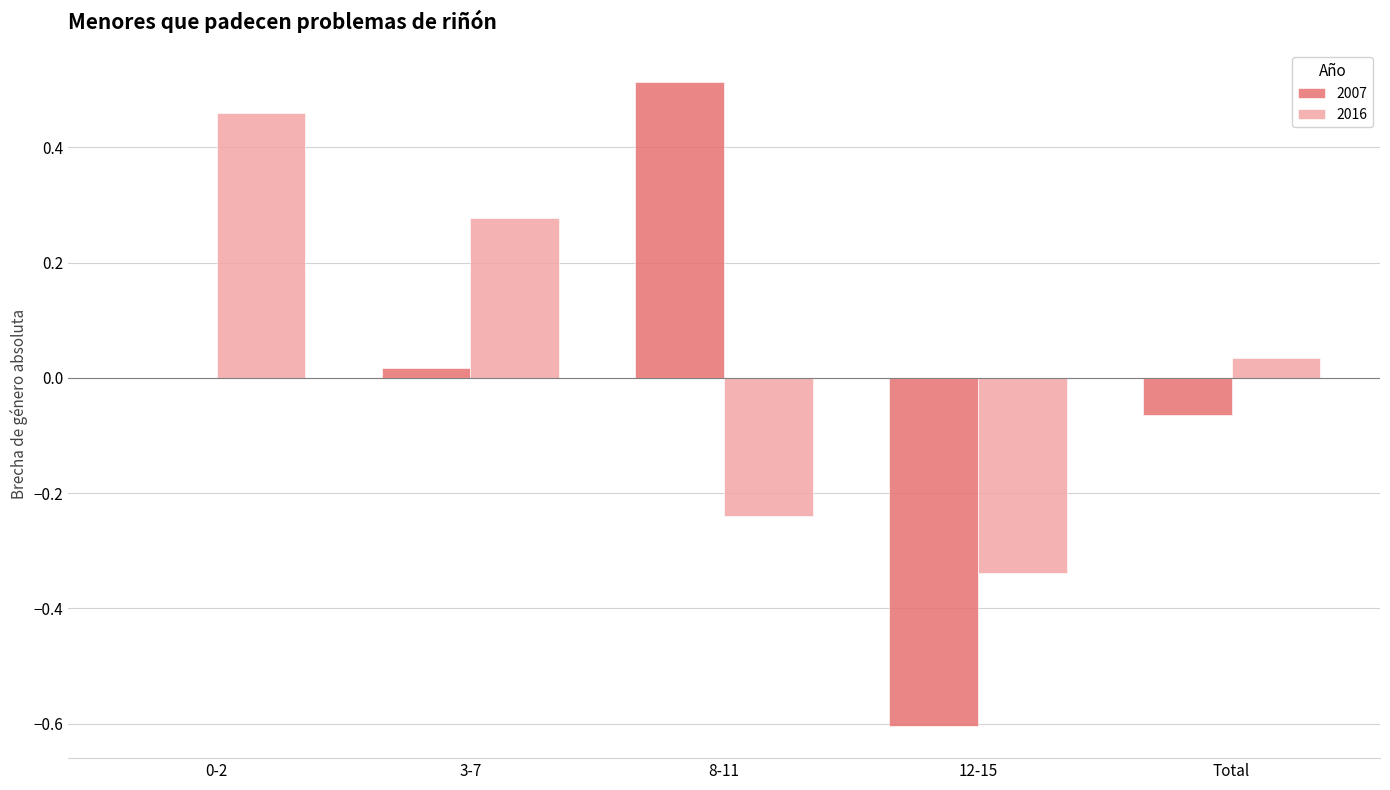

Which category has the highest value across all series?

8-11